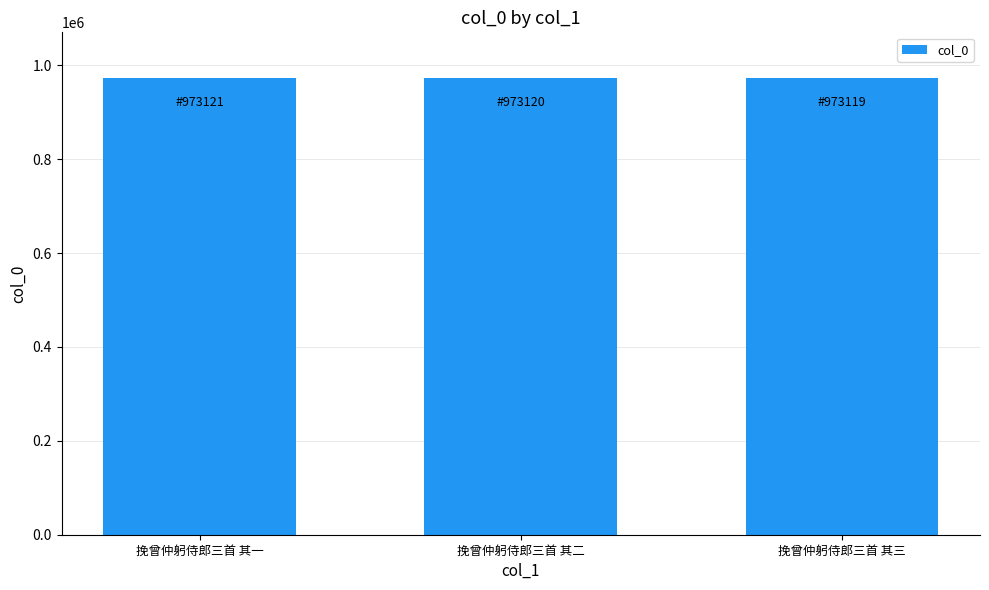

What position from the right is 挽曾仲躬侍郎三首 其三?

1